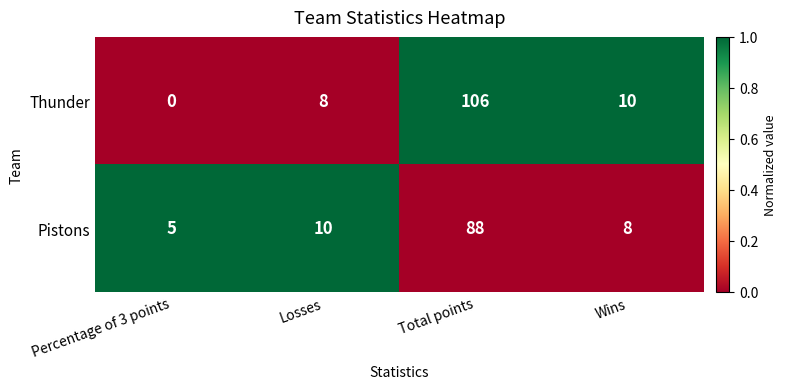

Between Percentage of 3 points and Total points, which series saw the biggest shift?

Thunder